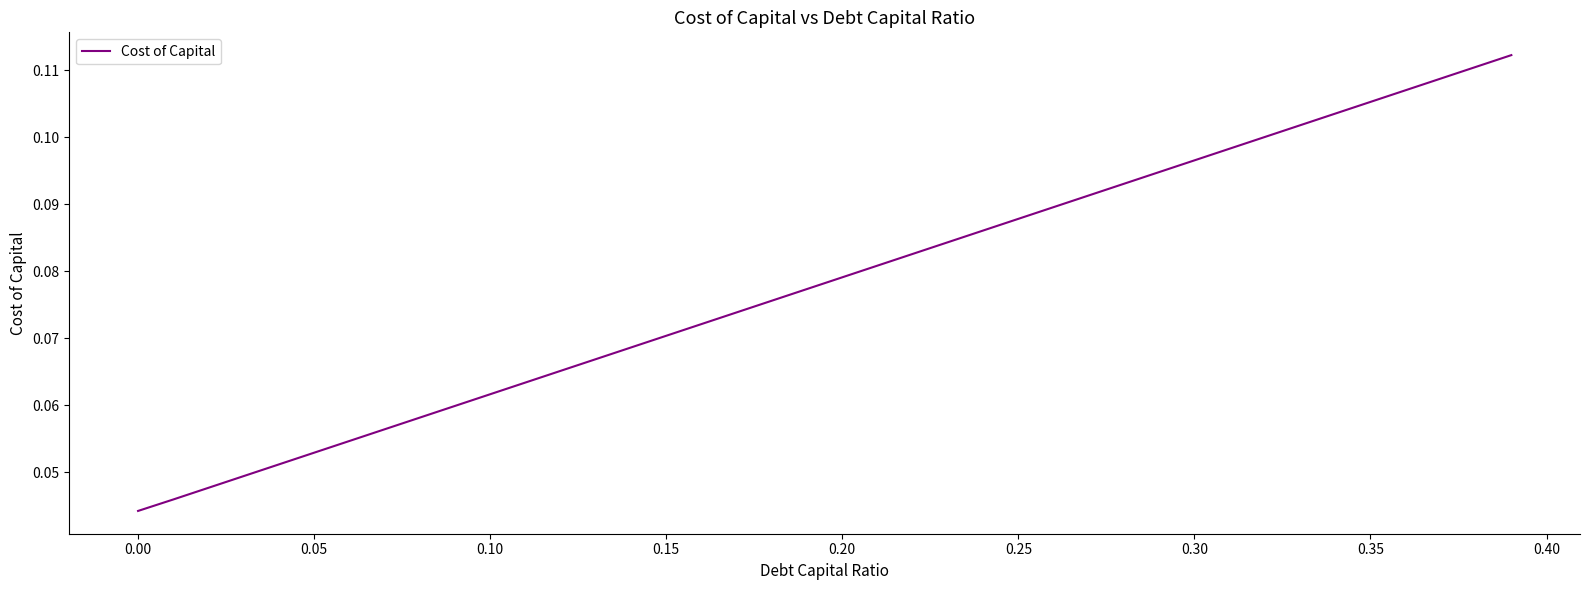

What is the greatest value displayed?

0.1